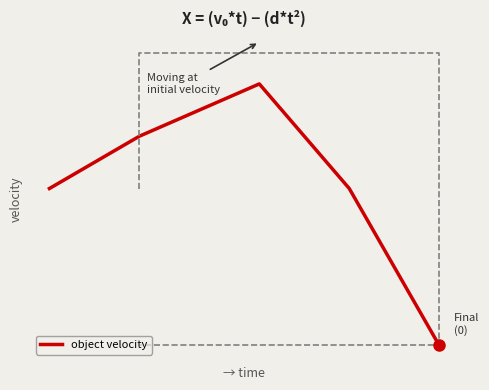

True or false: the data shows 0.0 at 67.

False